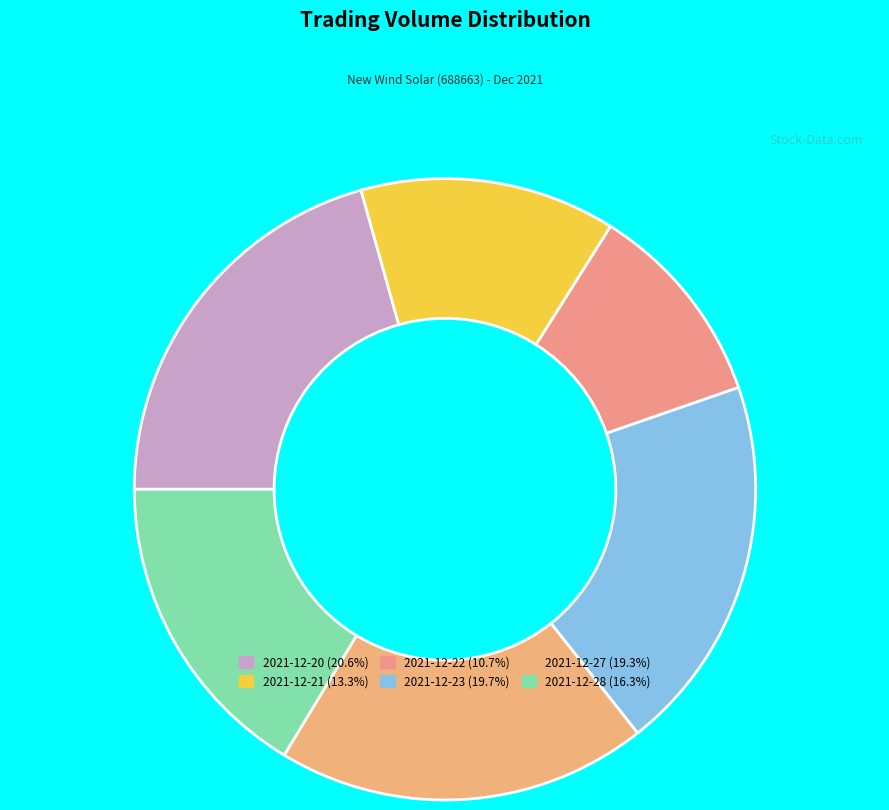

Which slice is the largest?

2021-12-20